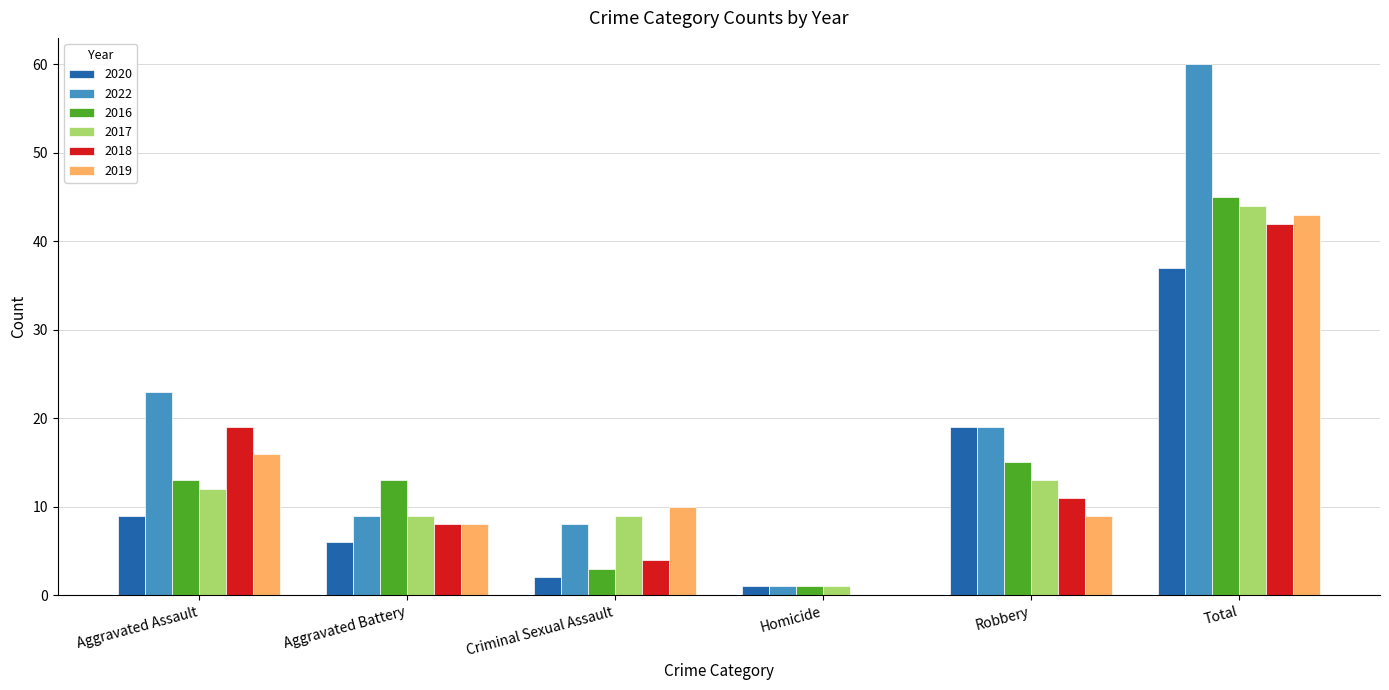

What are all the series names shown in the legend?

2020, 2022, 2016, 2017, 2018, 2019